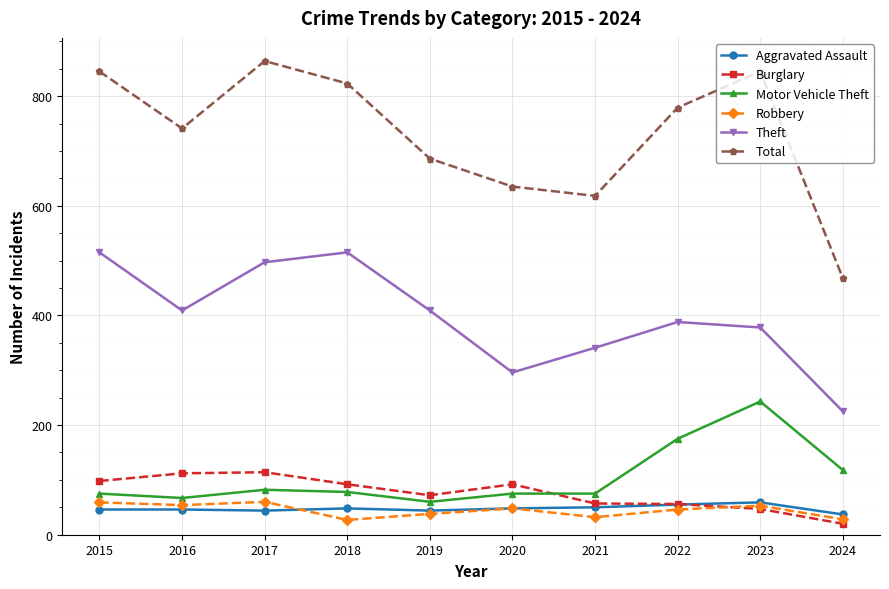

What is the value of the Total point at the 7th from the left?

618